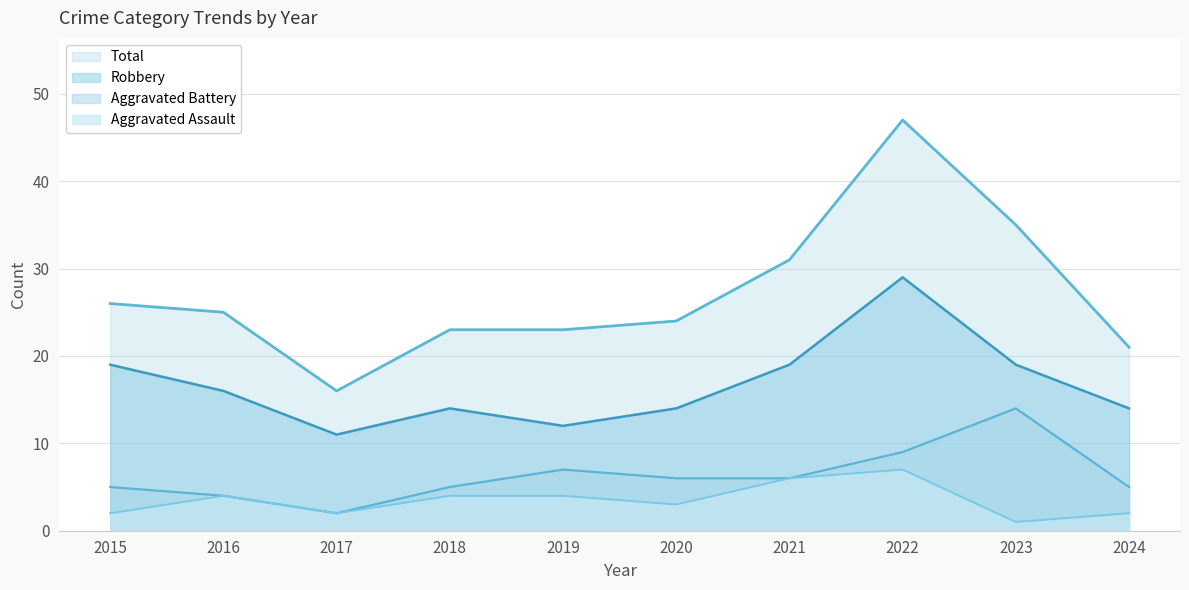

Reading left to right, transcribe all the data shown in this chart.

Aggravated Assault: 2015=2	2016=4	2017=2	2018=4	2019=4	2020=3	2021=6	2022=7	2023=1	2024=2
Aggravated Battery: 2015=5	2016=4	2017=2	2018=5	2019=7	2020=6	2021=6	2022=9	2023=14	2024=5
Robbery: 2015=19	2016=16	2017=11	2018=14	2019=12	2020=14	2021=19	2022=29	2023=19	2024=14
Total: 2015=26	2016=25	2017=16	2018=23	2019=23	2020=24	2021=31	2022=47	2023=35	2024=21